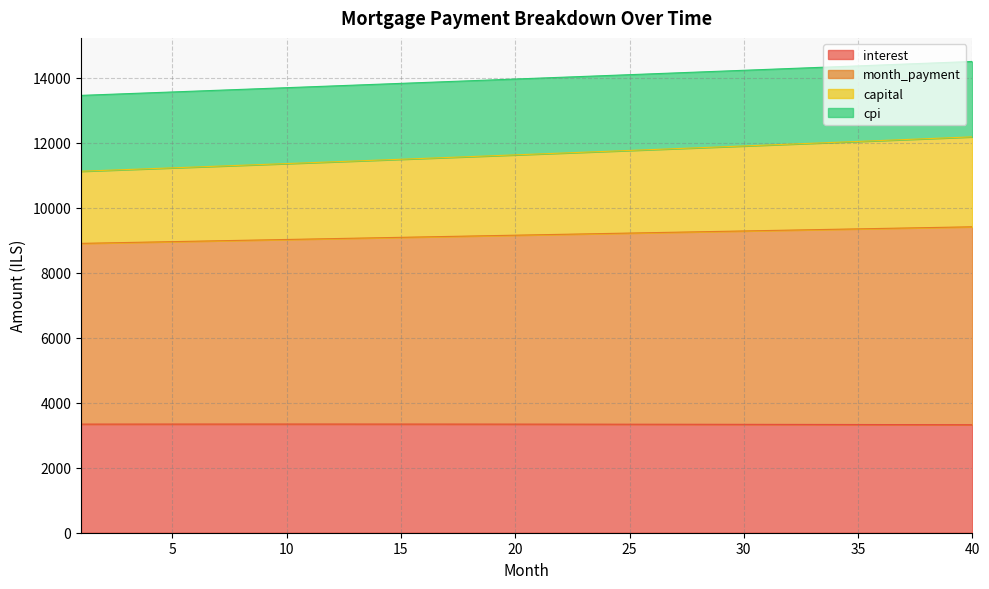

What is the maximum value for interest?

3343.0